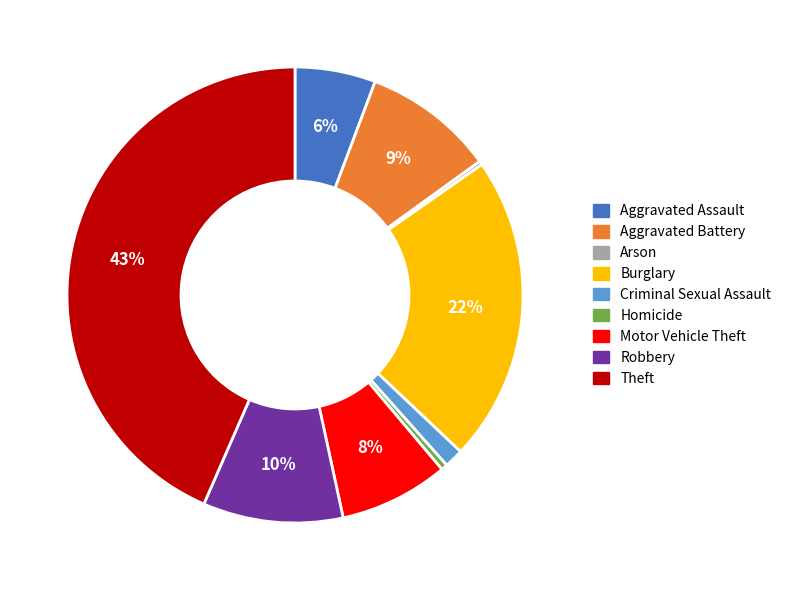

The Criminal Sexual Assault slice represents 1% of the pie. True or false?

True